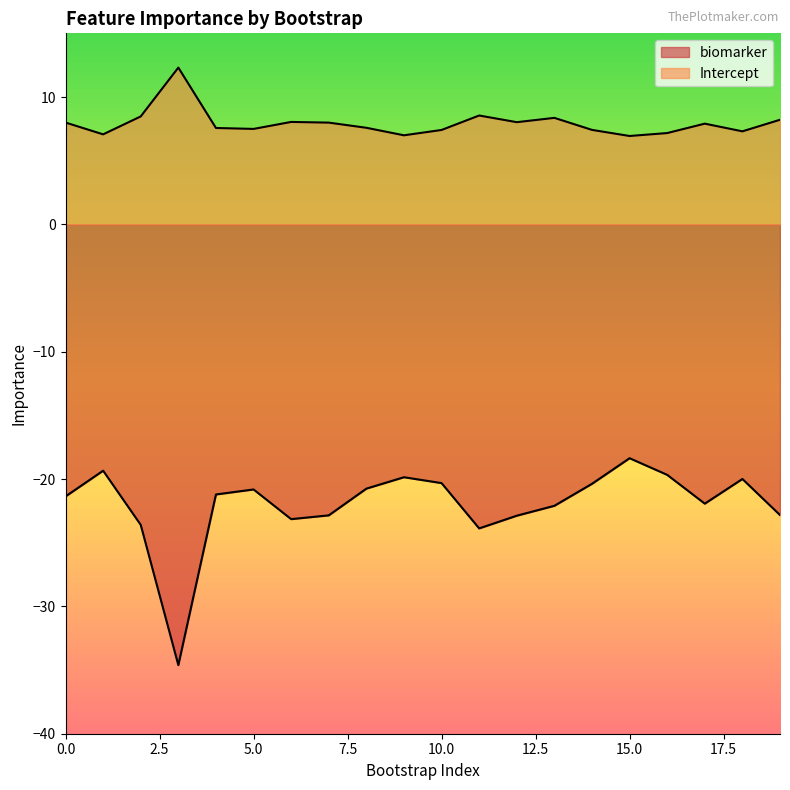

At which category is the sum across all series the highest?

15